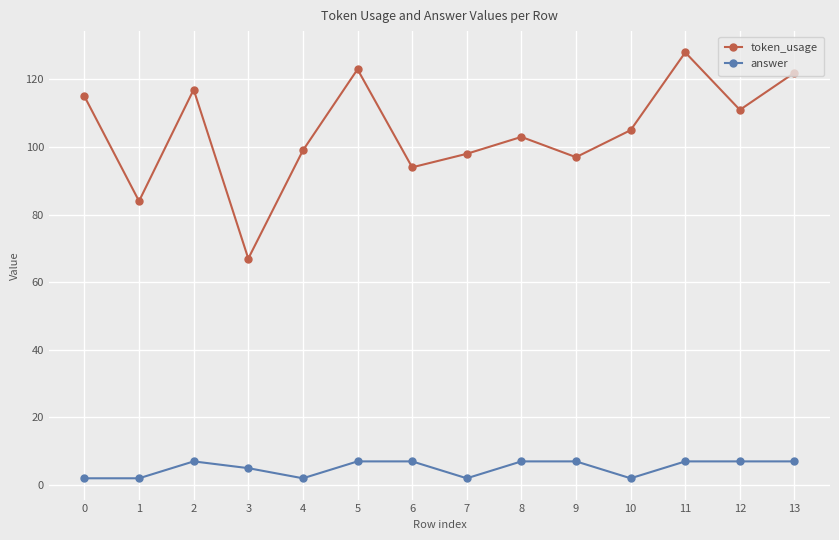

Which series has the largest range (max minus min)?

token_usage